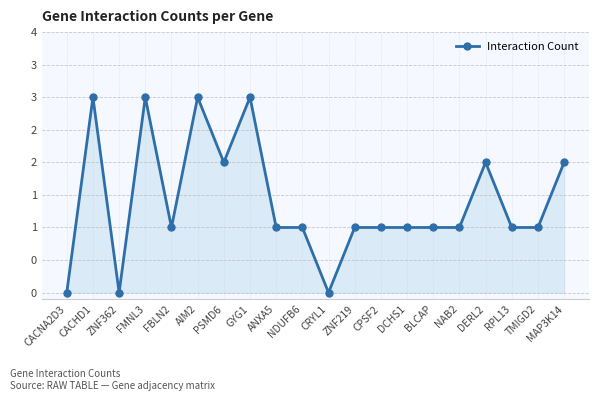

What is the label of the 3rd point from the left?

ZNF362